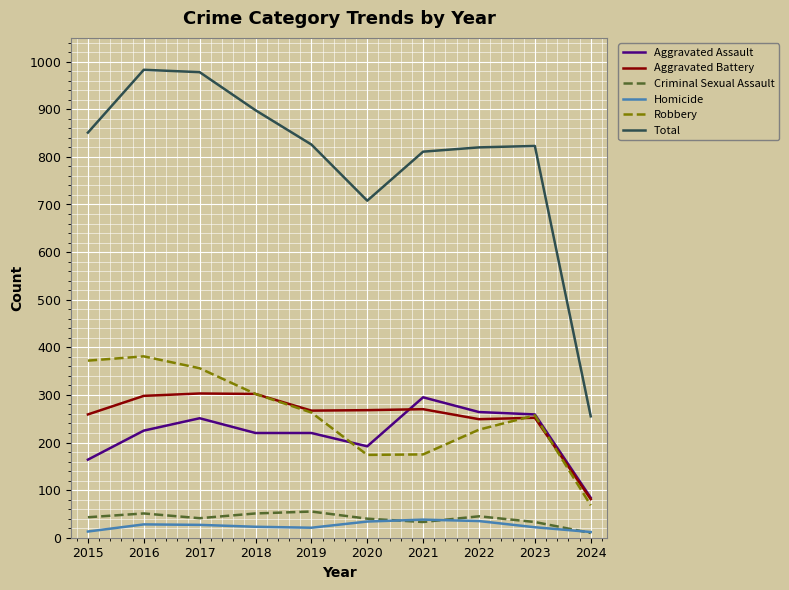

True or false: Robbery has a value of 175 at 2021.

True